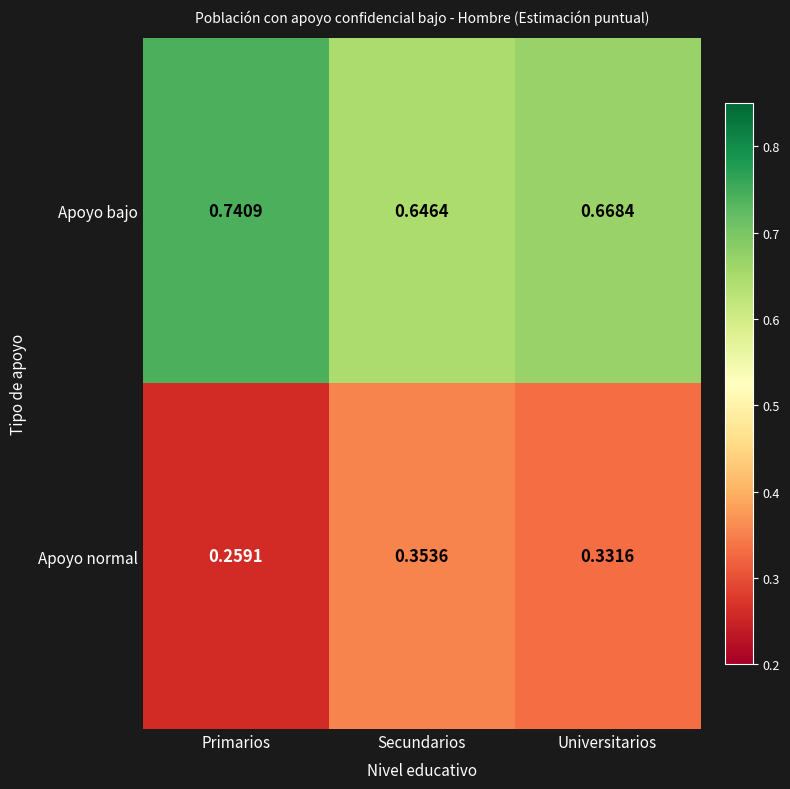

Rank the series at Universitarios from highest to lowest value.

Apoyo bajo, Apoyo normal